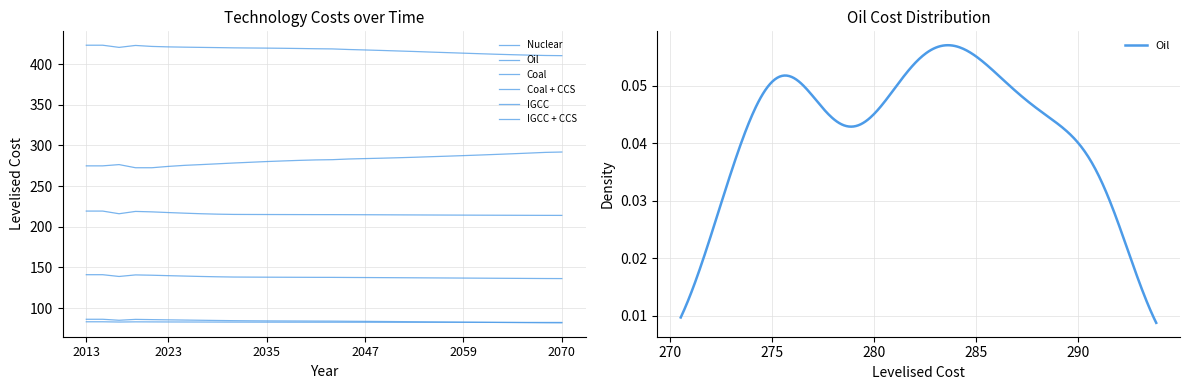

Between 2049 and 2027, which is larger?

2027